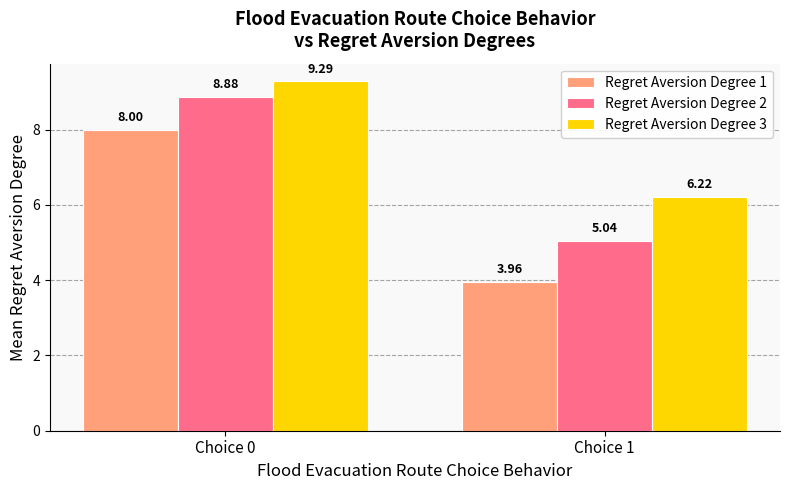

What is the maximum value shown in the chart?

9.3